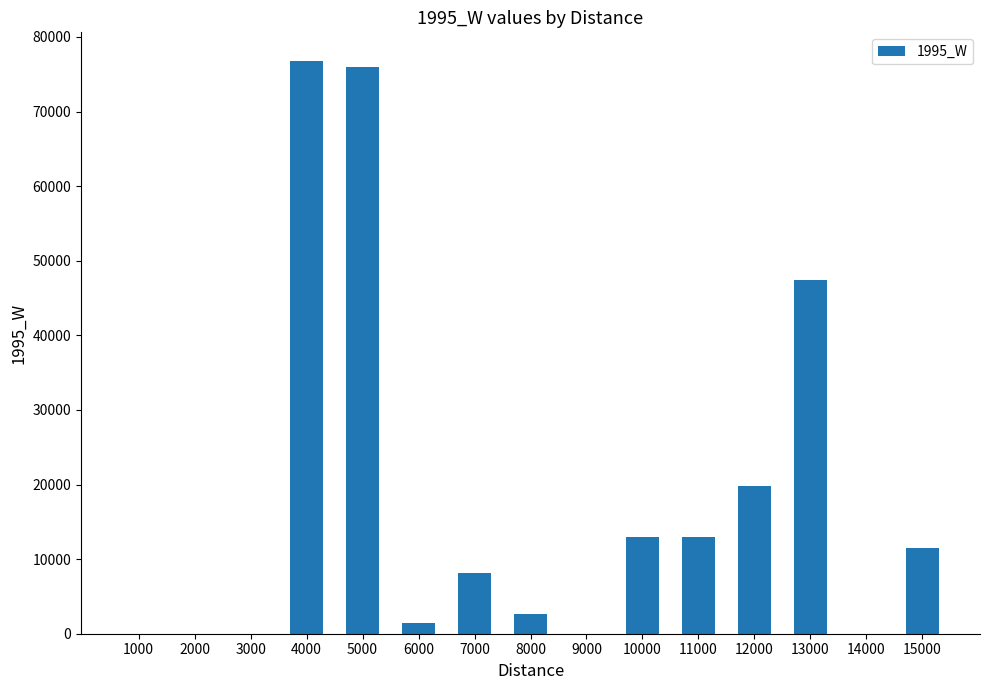

What is the maximum value shown in the chart?

76782